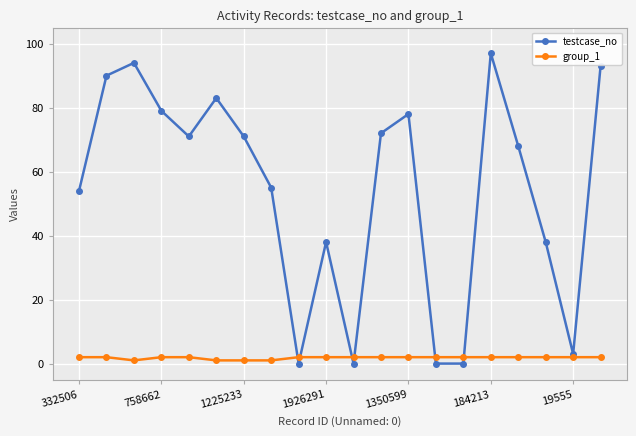

At how many categories does at least one series exceed 30?

15